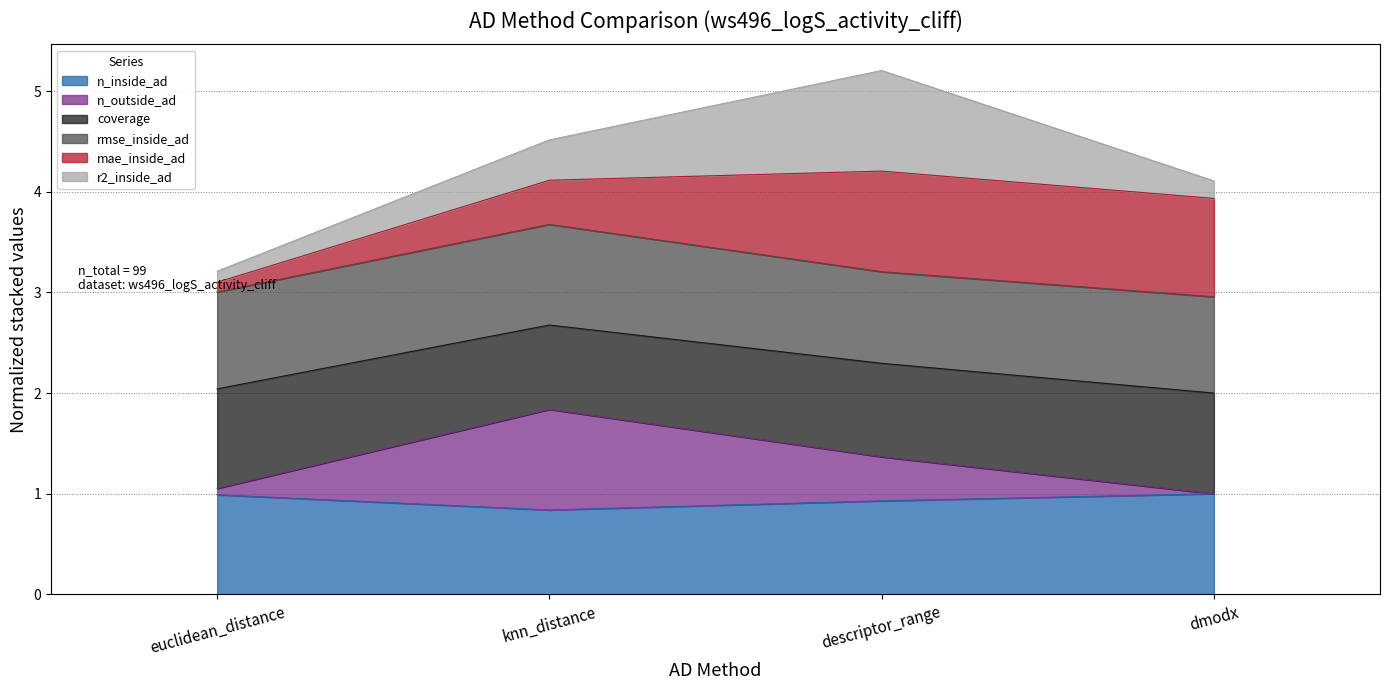

Count the number of categories in the chart.

4